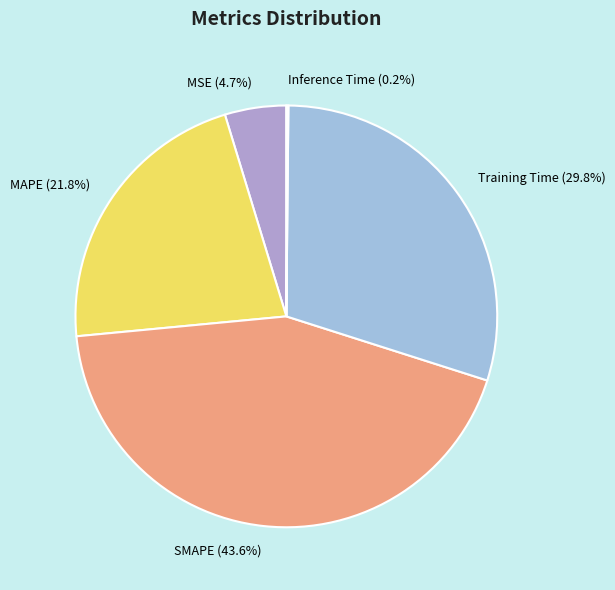

To the nearest percent, what is the difference between the largest and smallest slice percentages?

43%